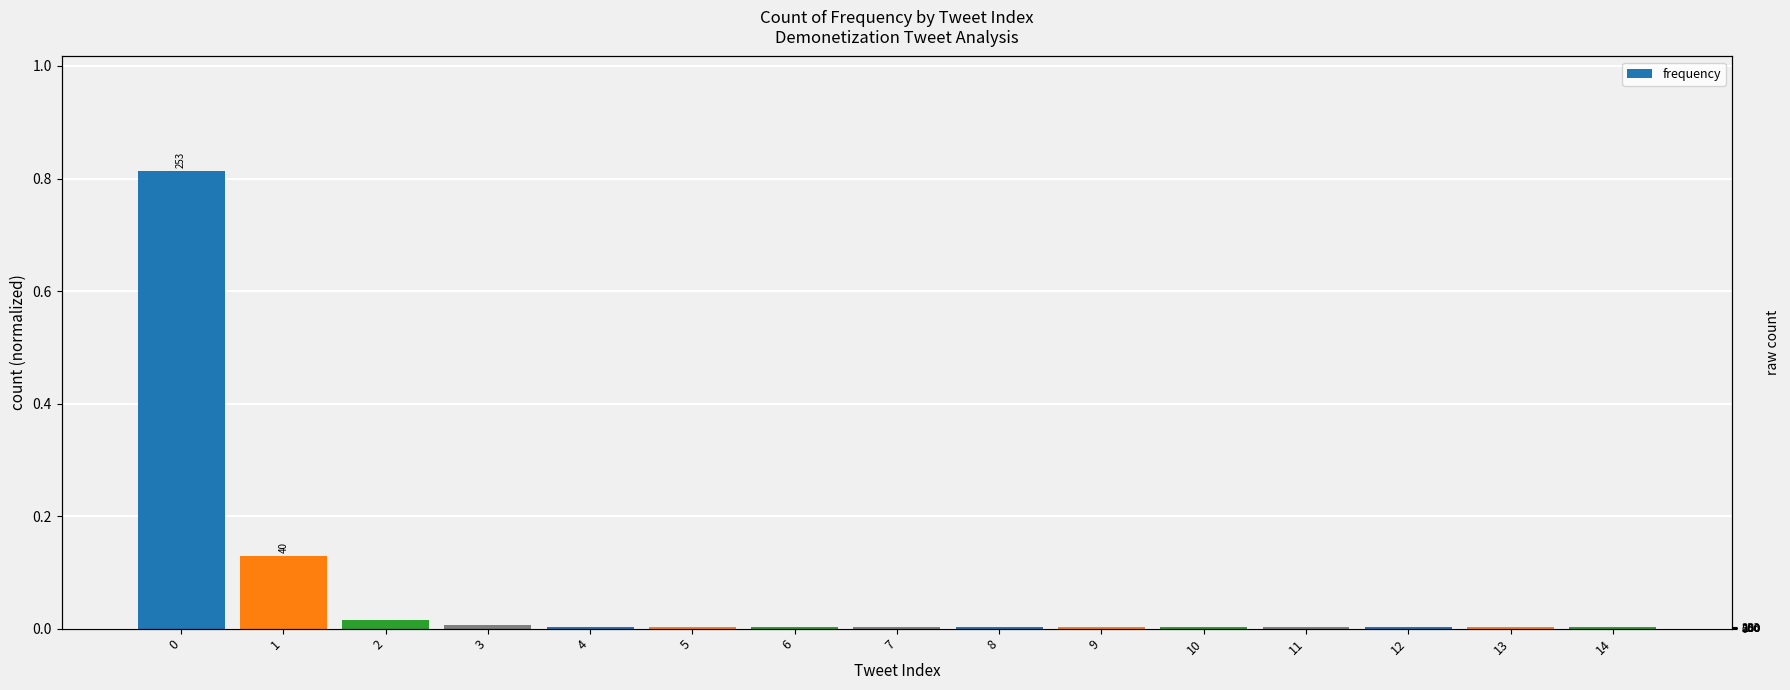

The value at 6 is 0.0. True or false?

True